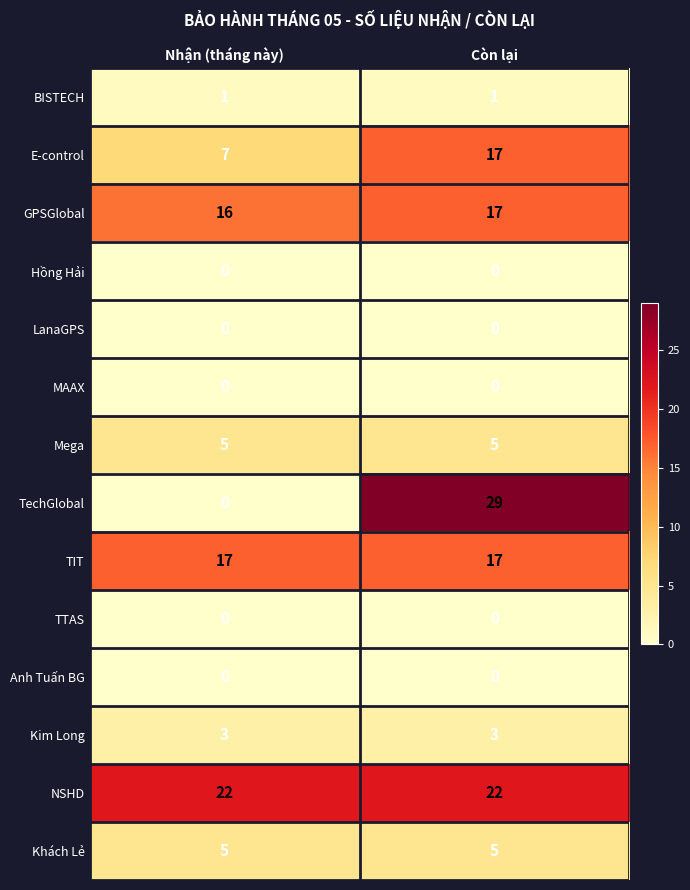

Which series has the largest range (max minus min)?

TechGlobal